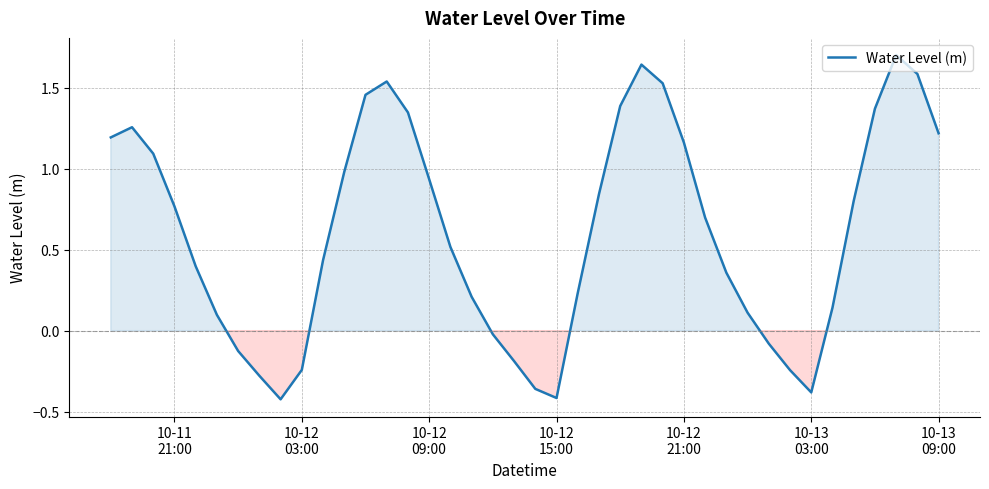

What is the difference between the maximum and minimum values?

2.1